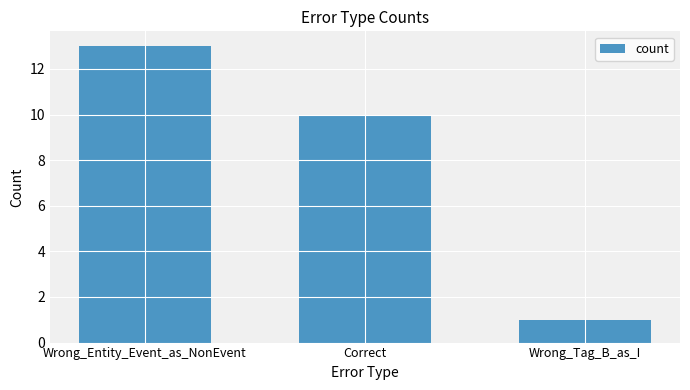

How many bars are there in total?

3